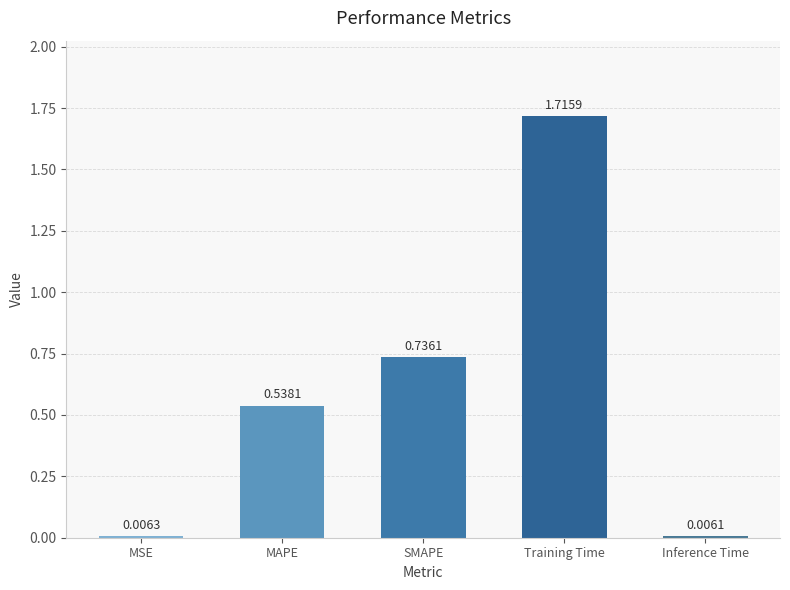

Between Inference Time and Training Time, which is larger?

Training Time